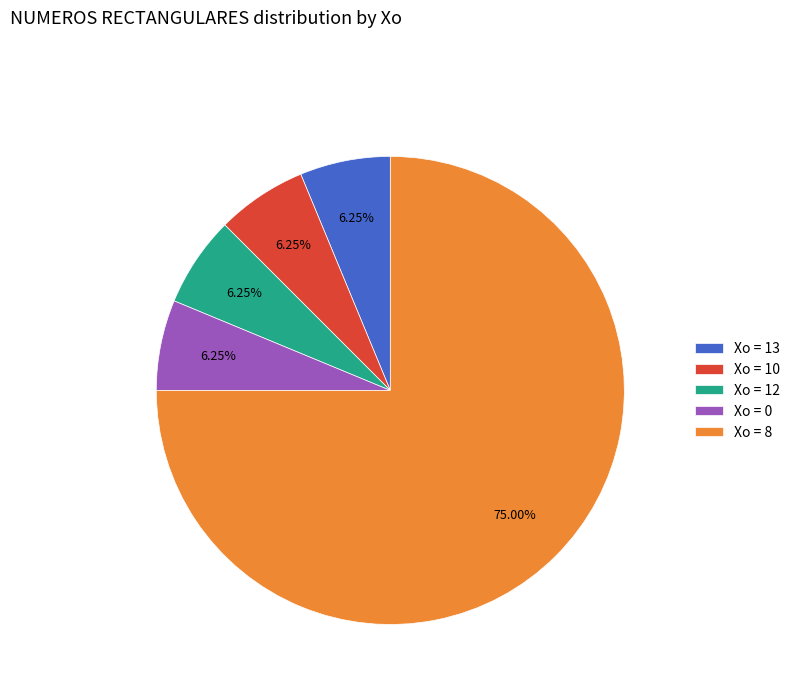

Do Xo = 13 and Xo = 12 together represent more than half of the pie?

No